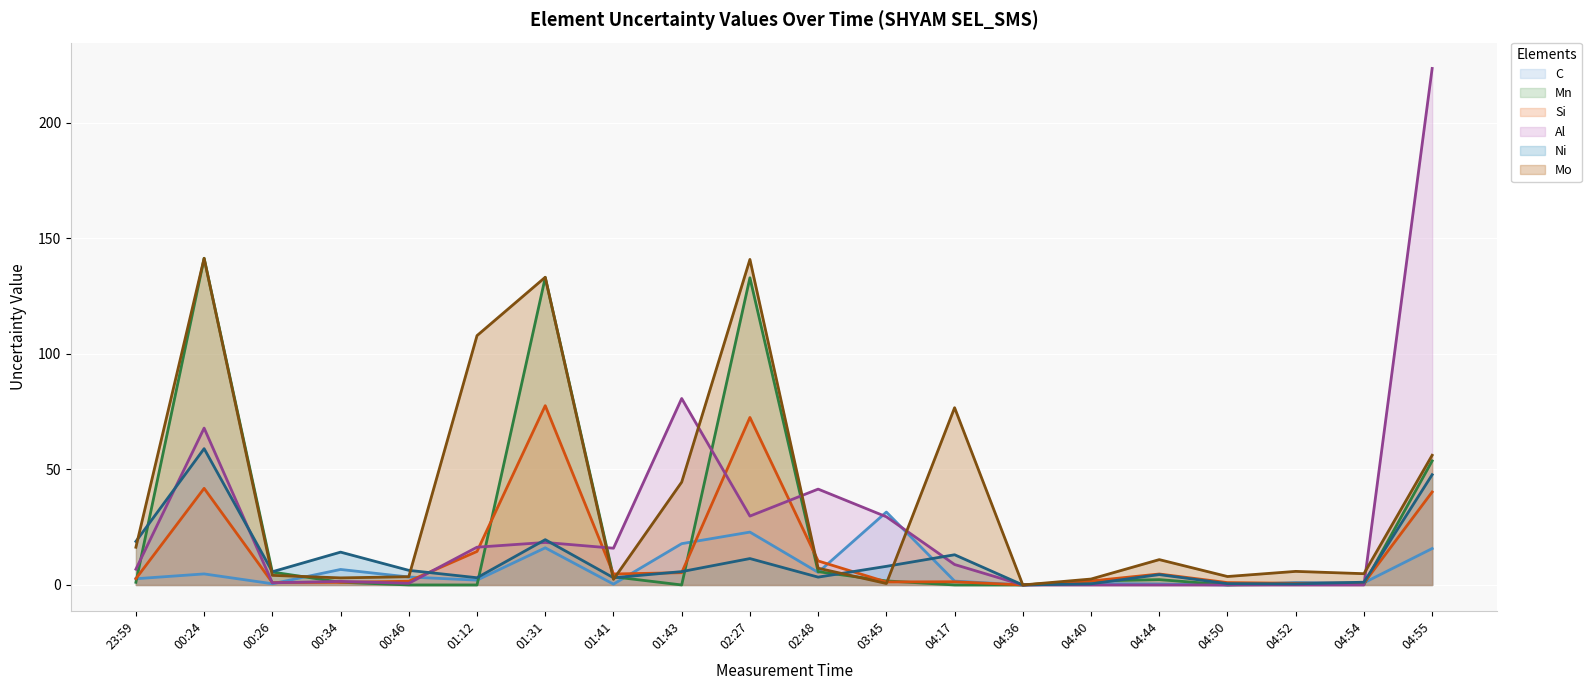

What is the difference between the maximum and minimum values in the C series?

31.6